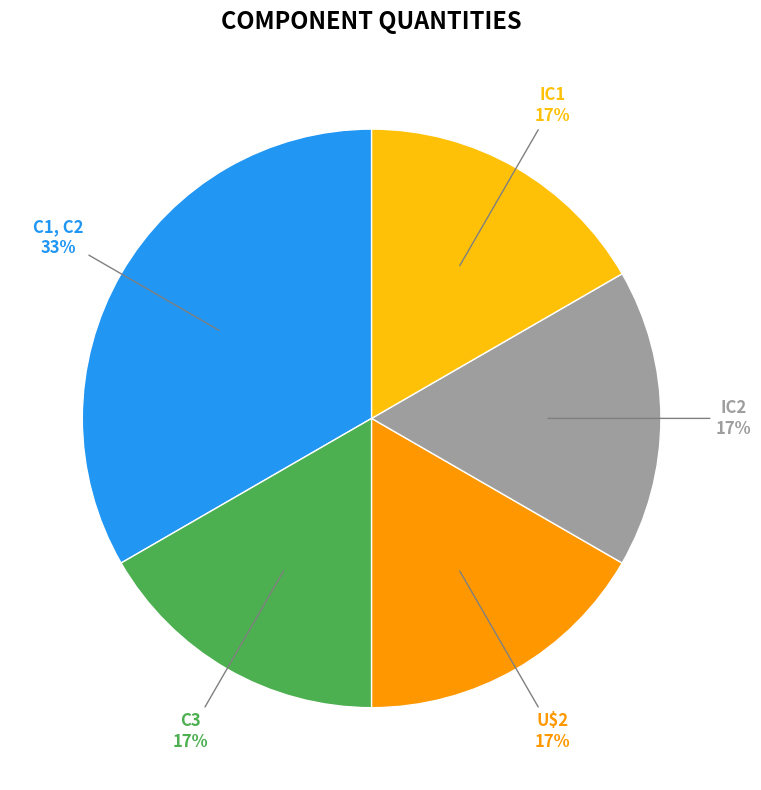

Which category has the biggest portion of the pie?

C1, C2